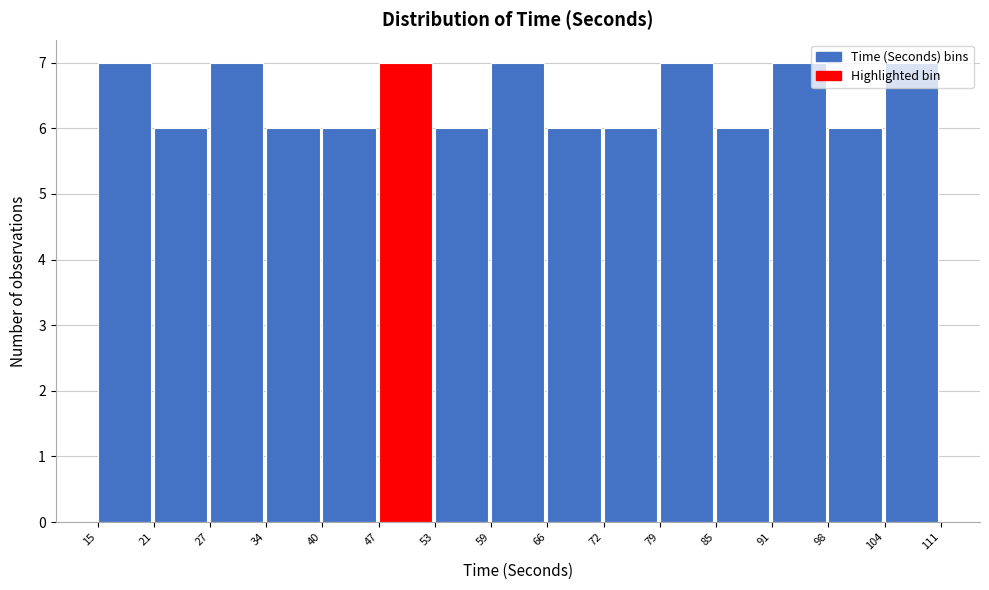

Reading left to right, transcribe this chart: for each bar, give the range it covers on the x-axis and its height. The values are not printed on the chart, so give them approximately, as read against the axis.

15 to 21: 7
21 to 27: 6
27 to 34: 7
34 to 40: 6
40 to 47: 6
47 to 53: 7
53 to 59: 6
59 to 66: 7
66 to 72: 6
72 to 79: 6
79 to 85: 7
85 to 91: 6
91 to 98: 7
98 to 104: 6
104 to 111: 7